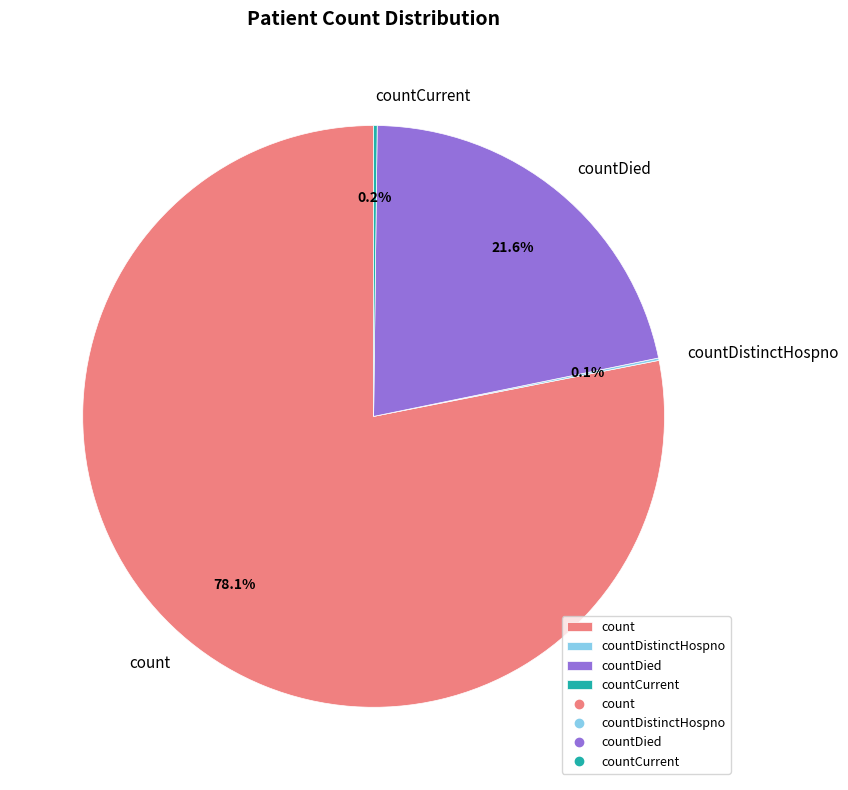

Does any single category account for the majority?

Yes